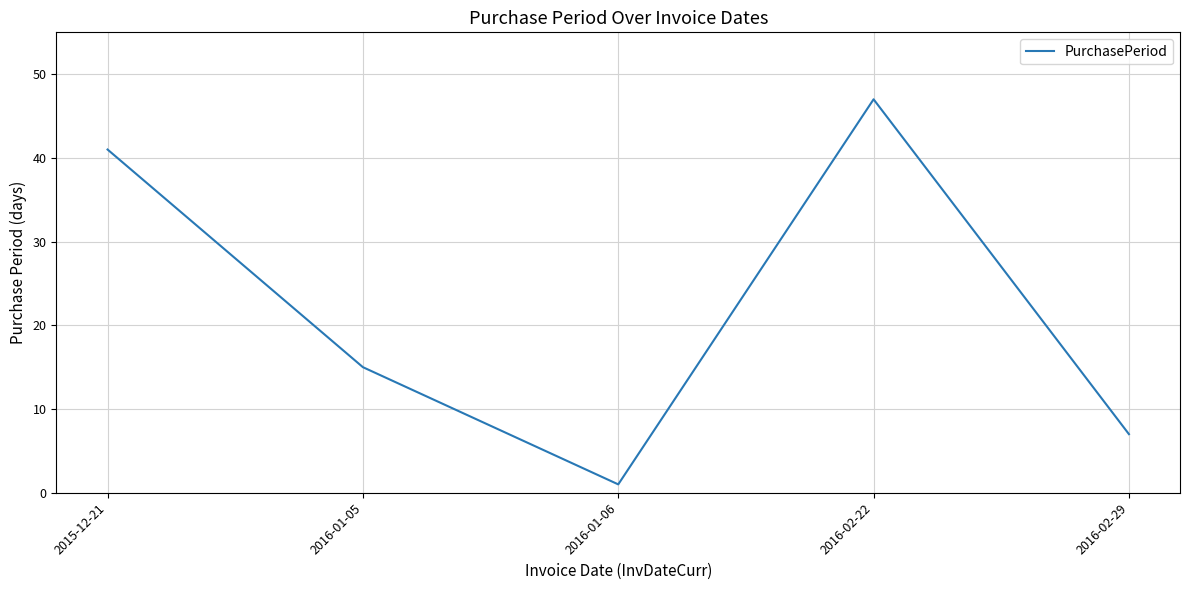

How many values are below 15?

2